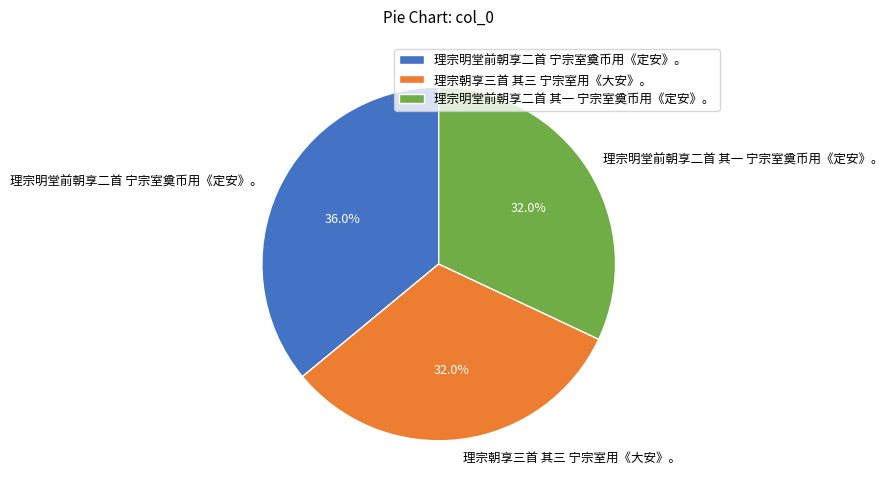

Count the number of slices in the pie.

3